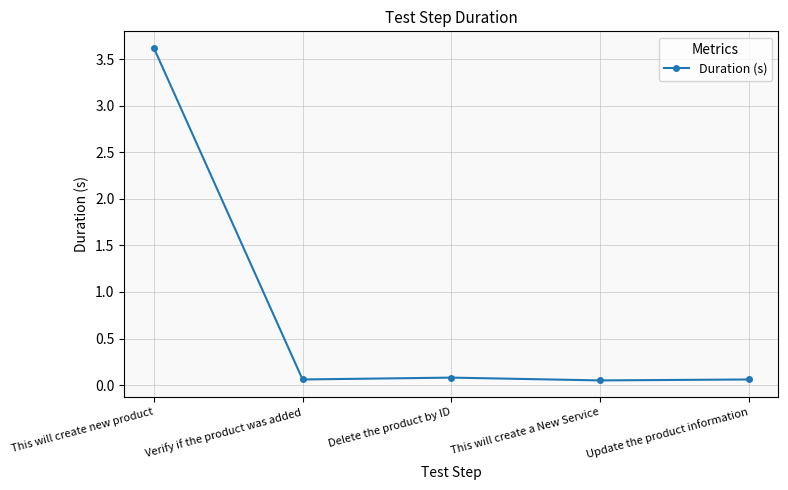

The chart shows a value of 0.1 at Verify if the product was added. True or false?

True